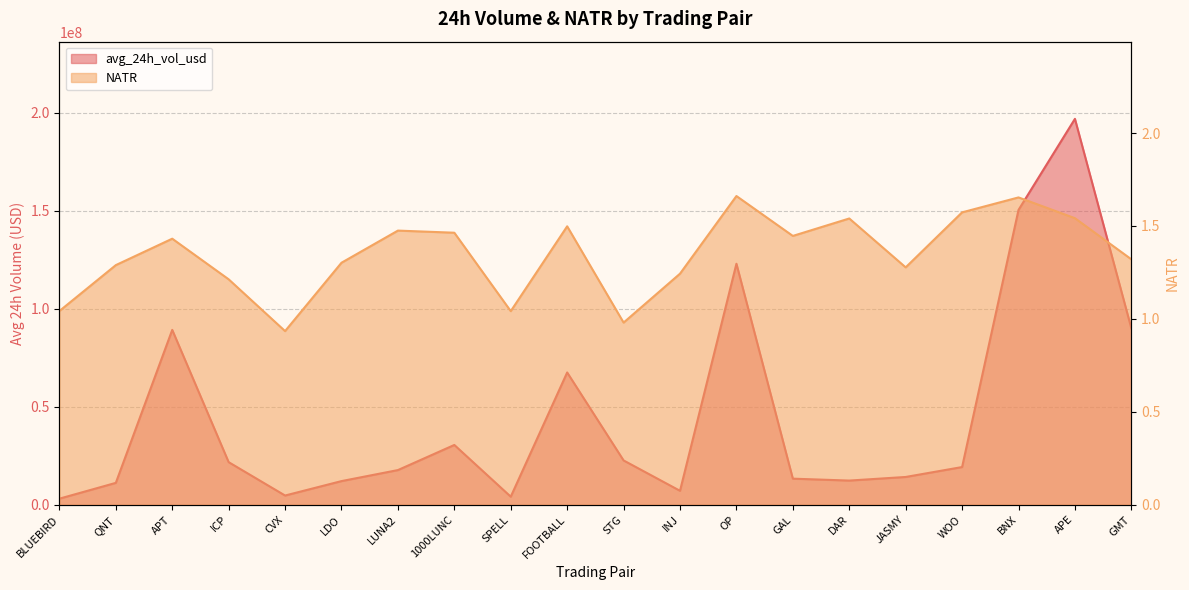

Rank the series at LDO from lowest to highest value.

NATR, avg_24h_vol_usd